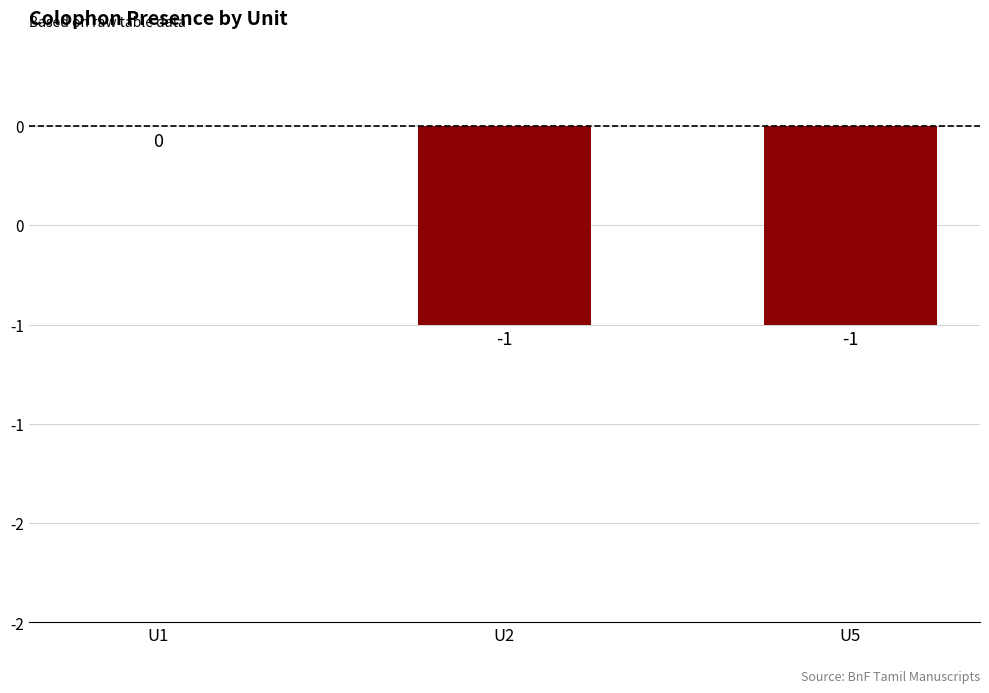

How many negative values are there?

2